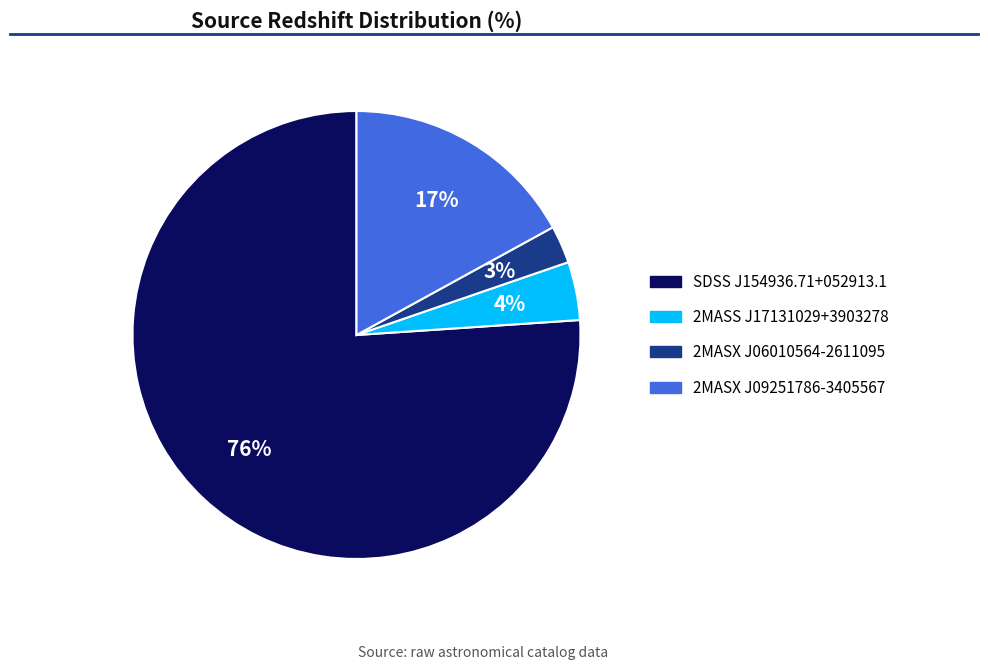

What is the smallest slice in the pie chart?

2MASX J06010564-2611095